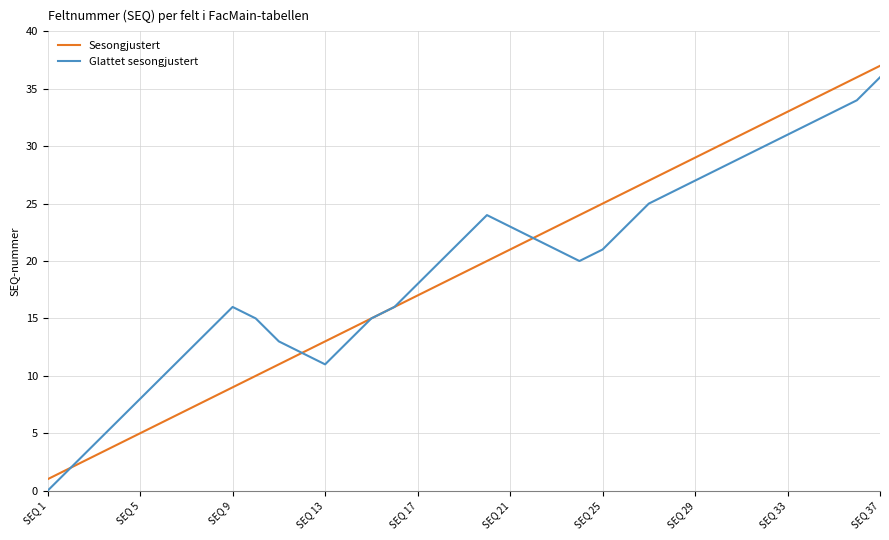

What is the maximum value shown in the chart?

37